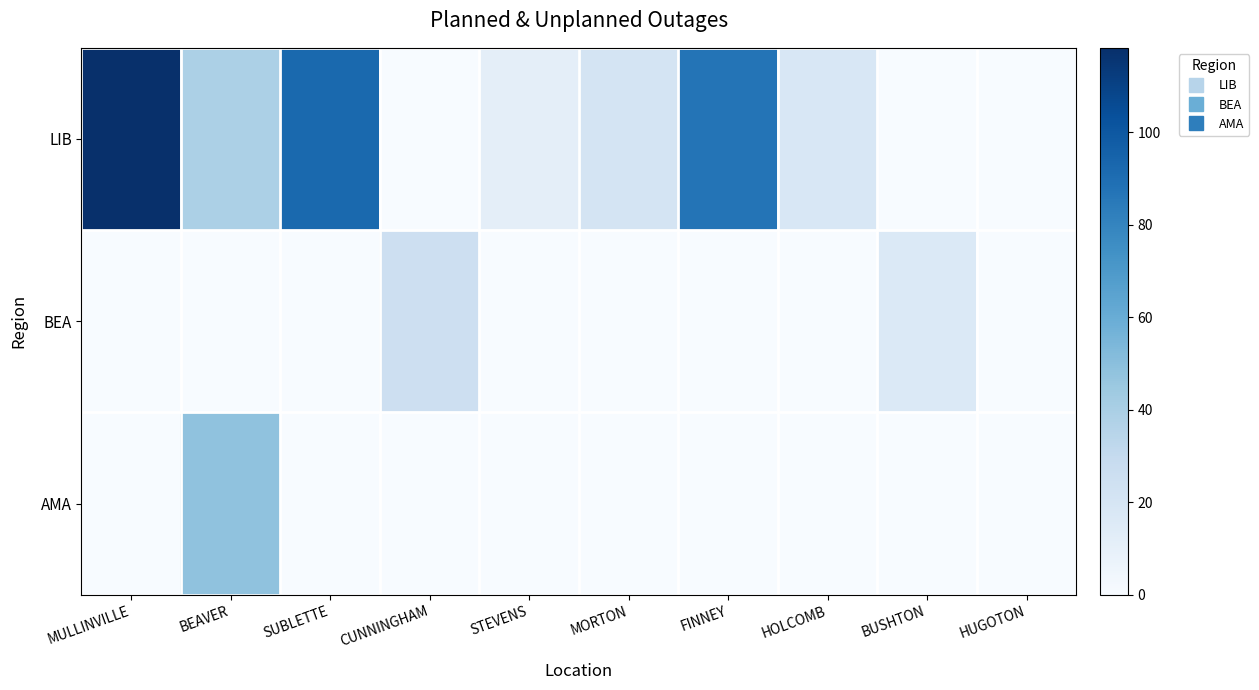

Which label corresponds to the smallest value in the chart?

CUNNINGHAM